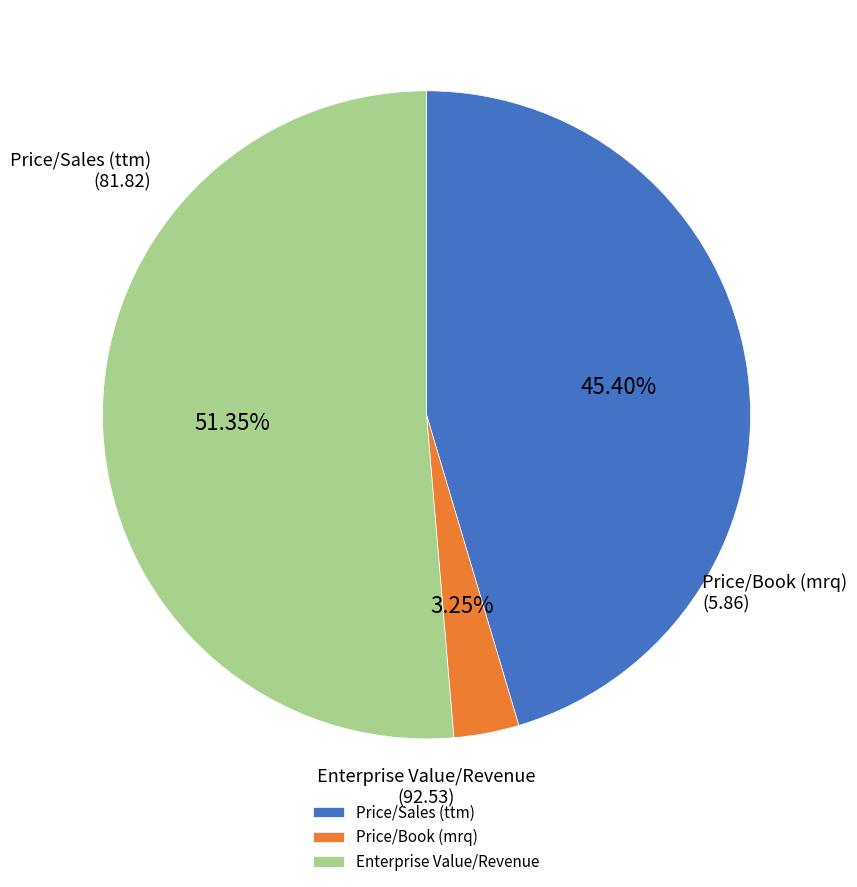

What is the total percentage of Enterprise Value/Revenue and Price/Book (mrq)?

54.6%